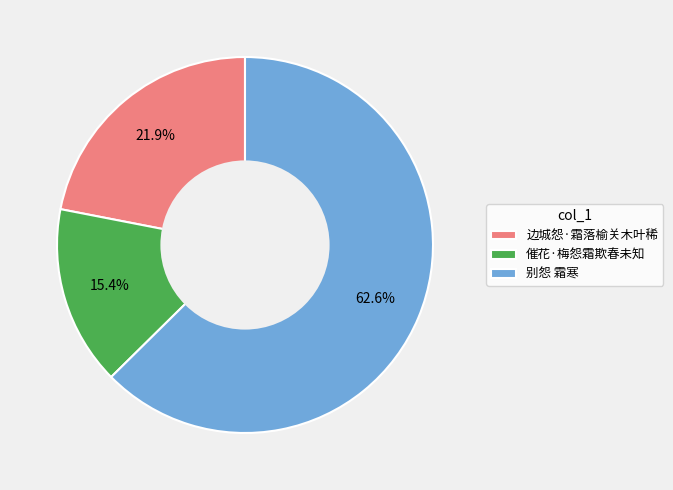

Which slice is the largest?

别怨 霜寒